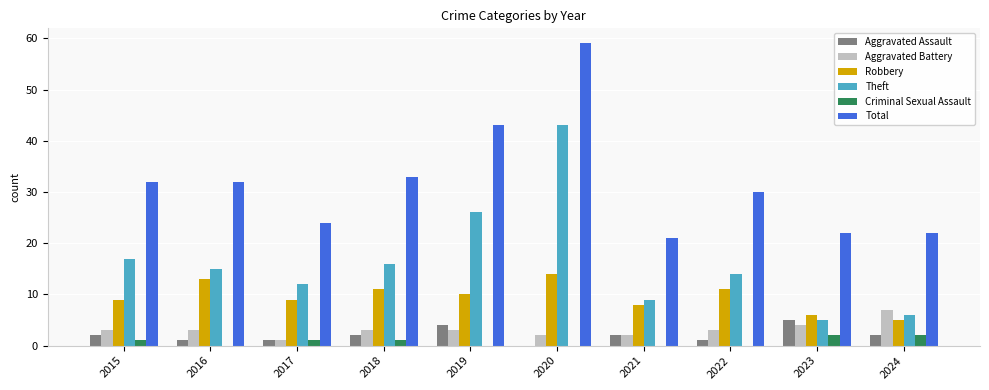

What is the greatest value displayed?

59